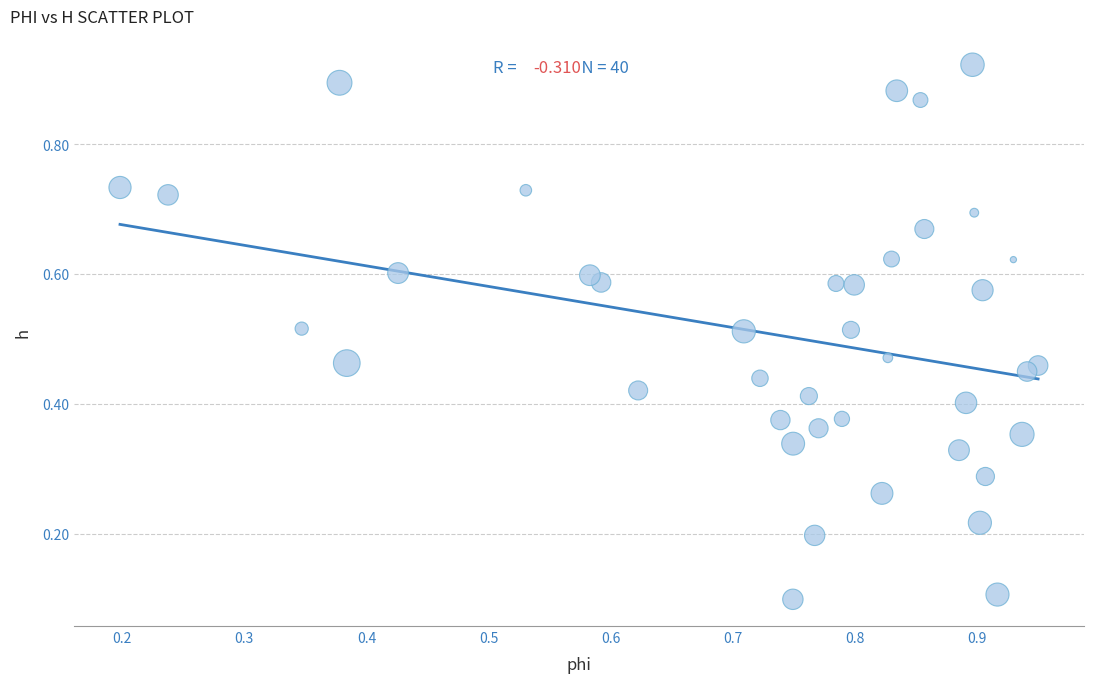

What is the range of Y values (max minus min)?

0.8